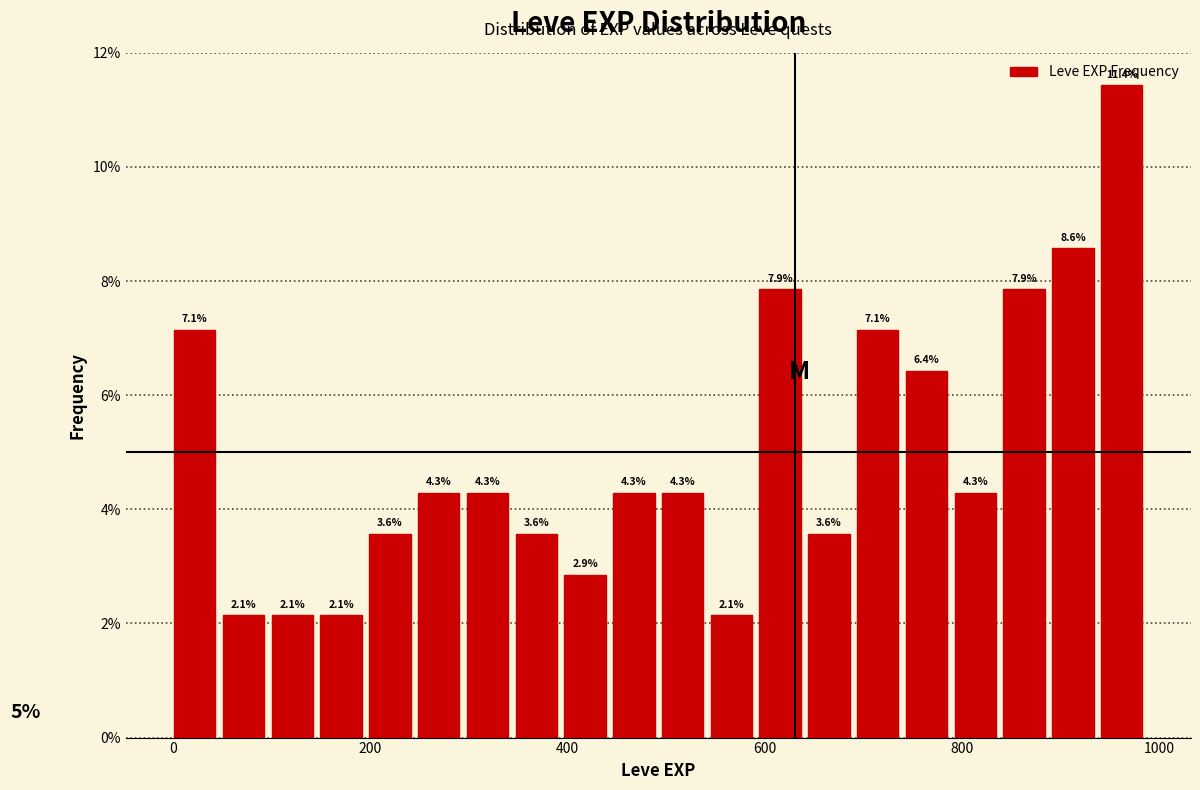

Read against the x-axis, roughly where is the centre of the tallest bar?

960